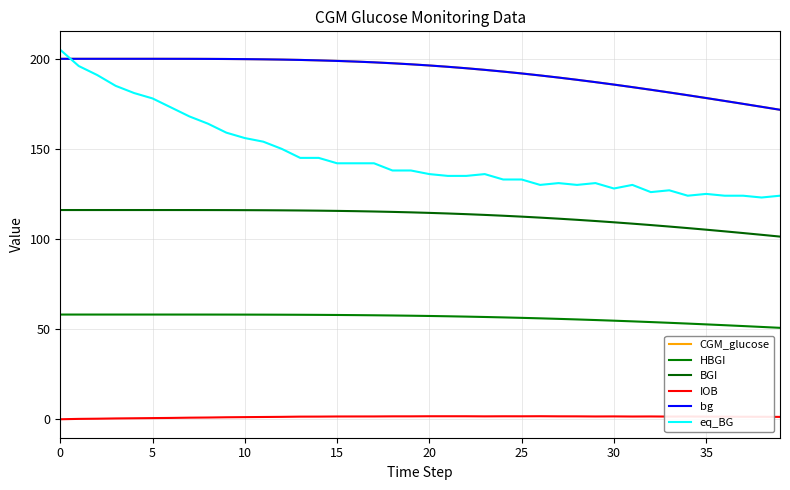

Where is CGM_glucose nearest to the value 185?

30